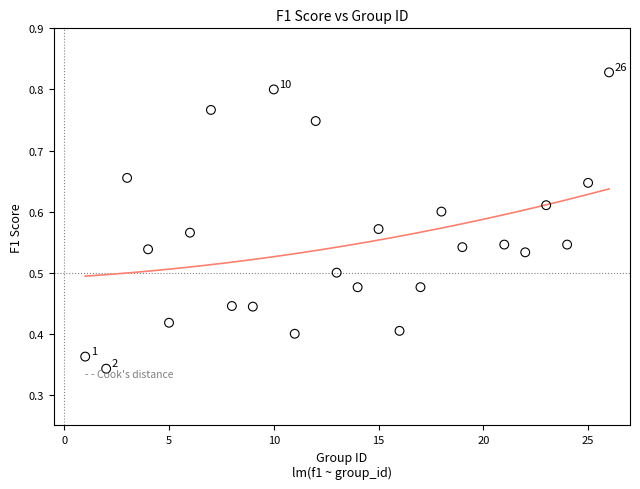

What is the range of X values (max minus min)?

25.0